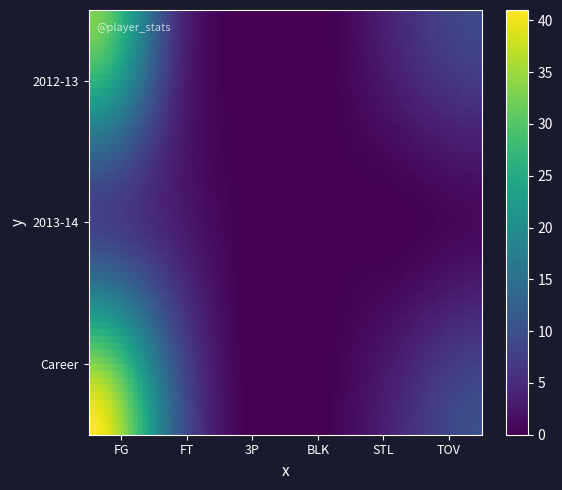

Reading left to right, extract all data points from this chart.

2012-13: FG=33	FT=8	3P=0	BLK=0	STL=5	TOV=9
2013-14: FG=8	FT=4	3P=0	BLK=0	STL=0	TOV=1
Career: FG=41	FT=15	3P=0	BLK=0	STL=5	TOV=10